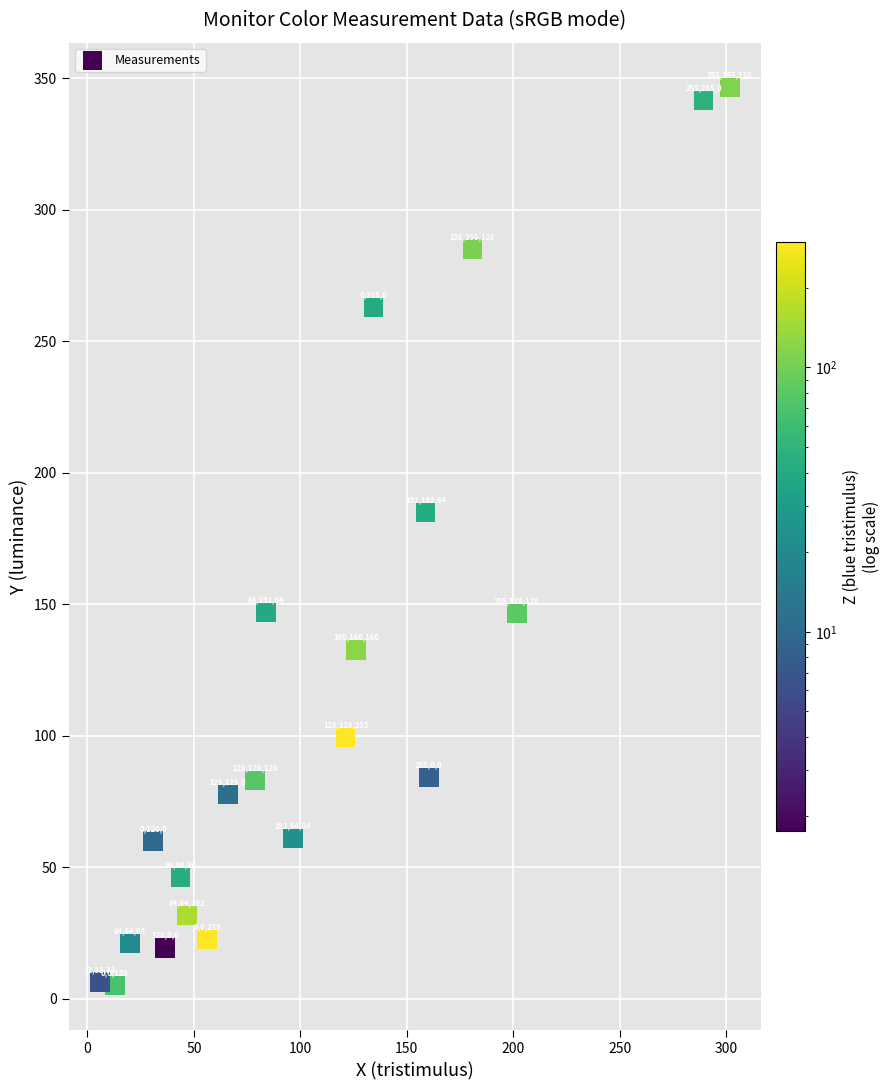

What is the range of X values (max minus min)?

295.6